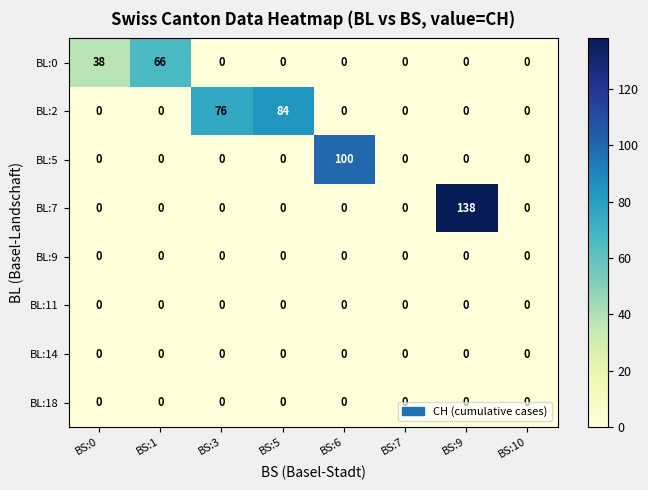

At which category does the chart reach its peak across all series?

BS:9